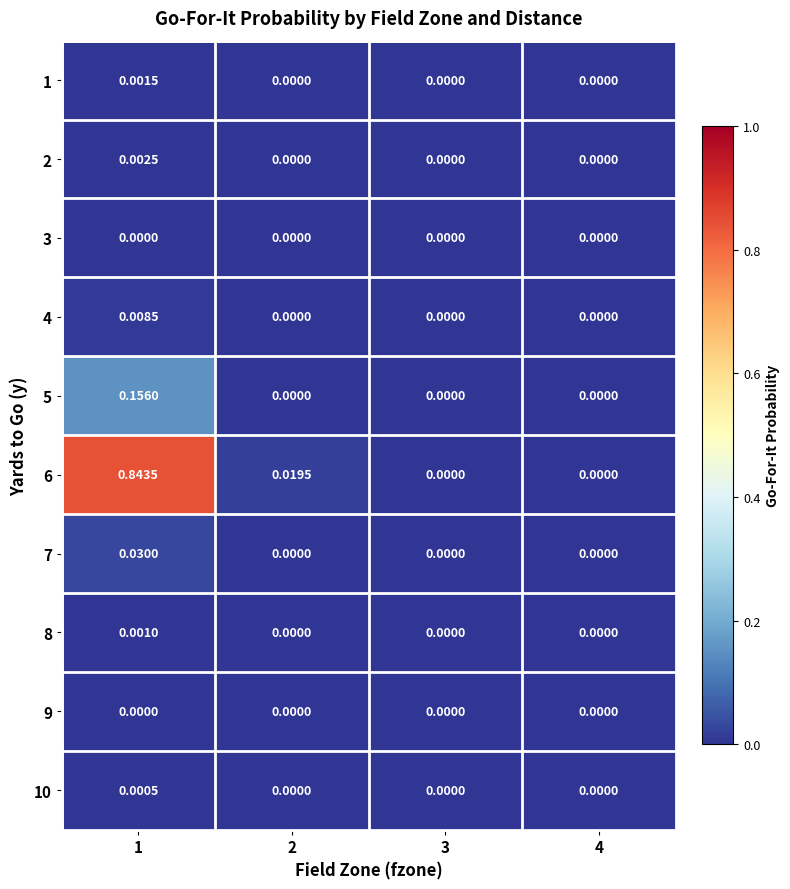

Count the number of data series in this chart.

10